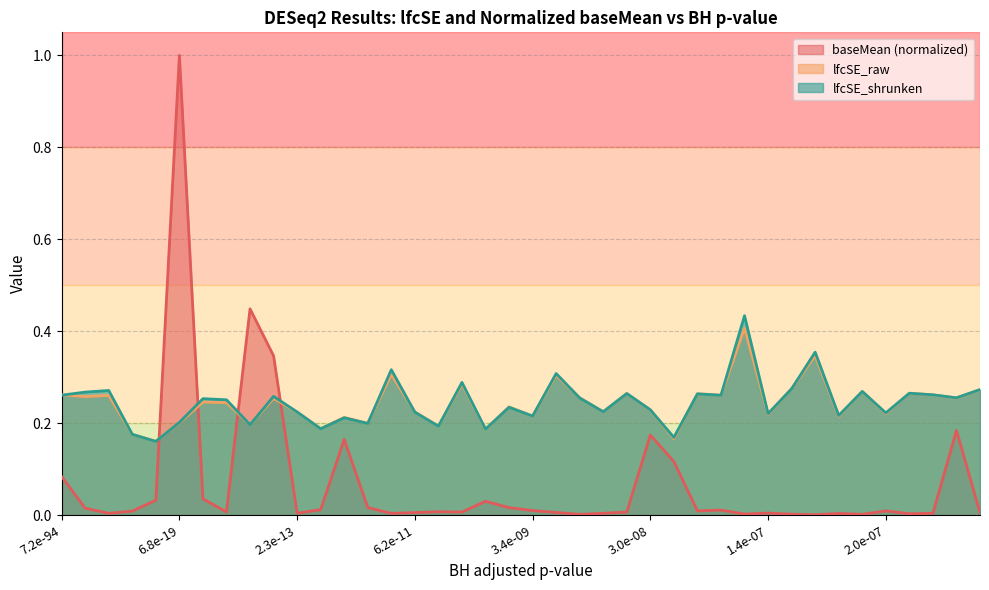

How many intersections are there between lfcSE_shrunken and lfcSE_raw?

20